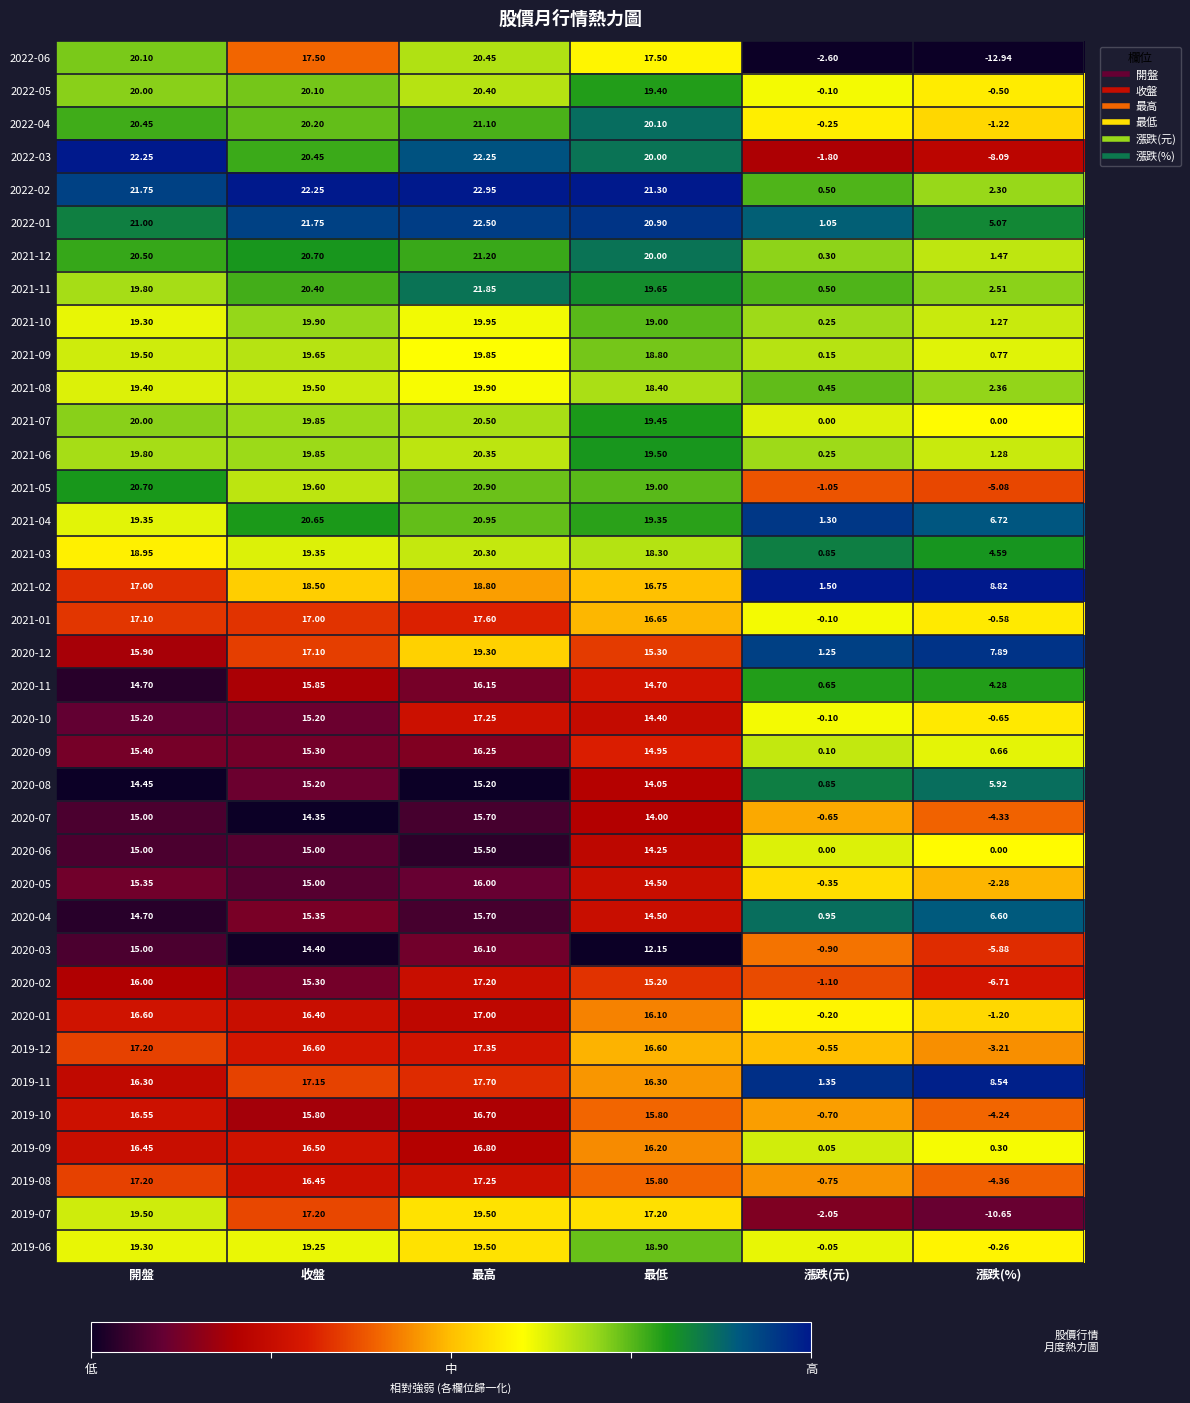

List the labels in order of 2020-09 value, smallest first.

漲跌(元), 漲跌(%), 最低, 收盤, 開盤, 最高